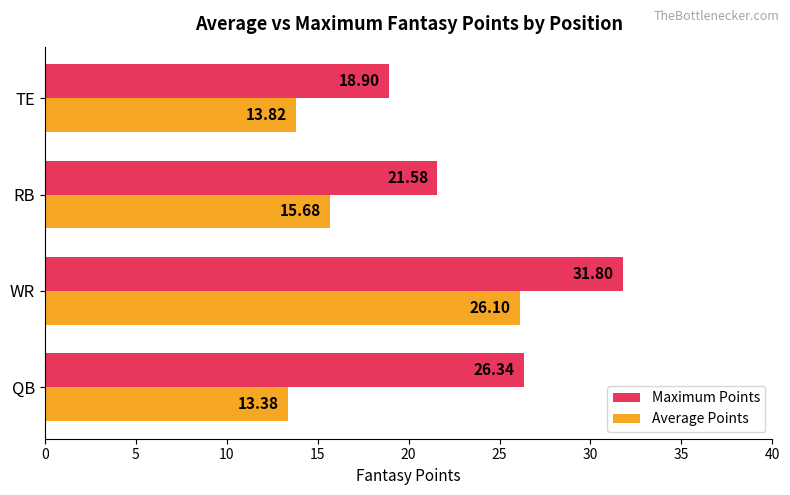

Which series has the largest total across all categories?

Maximum Points